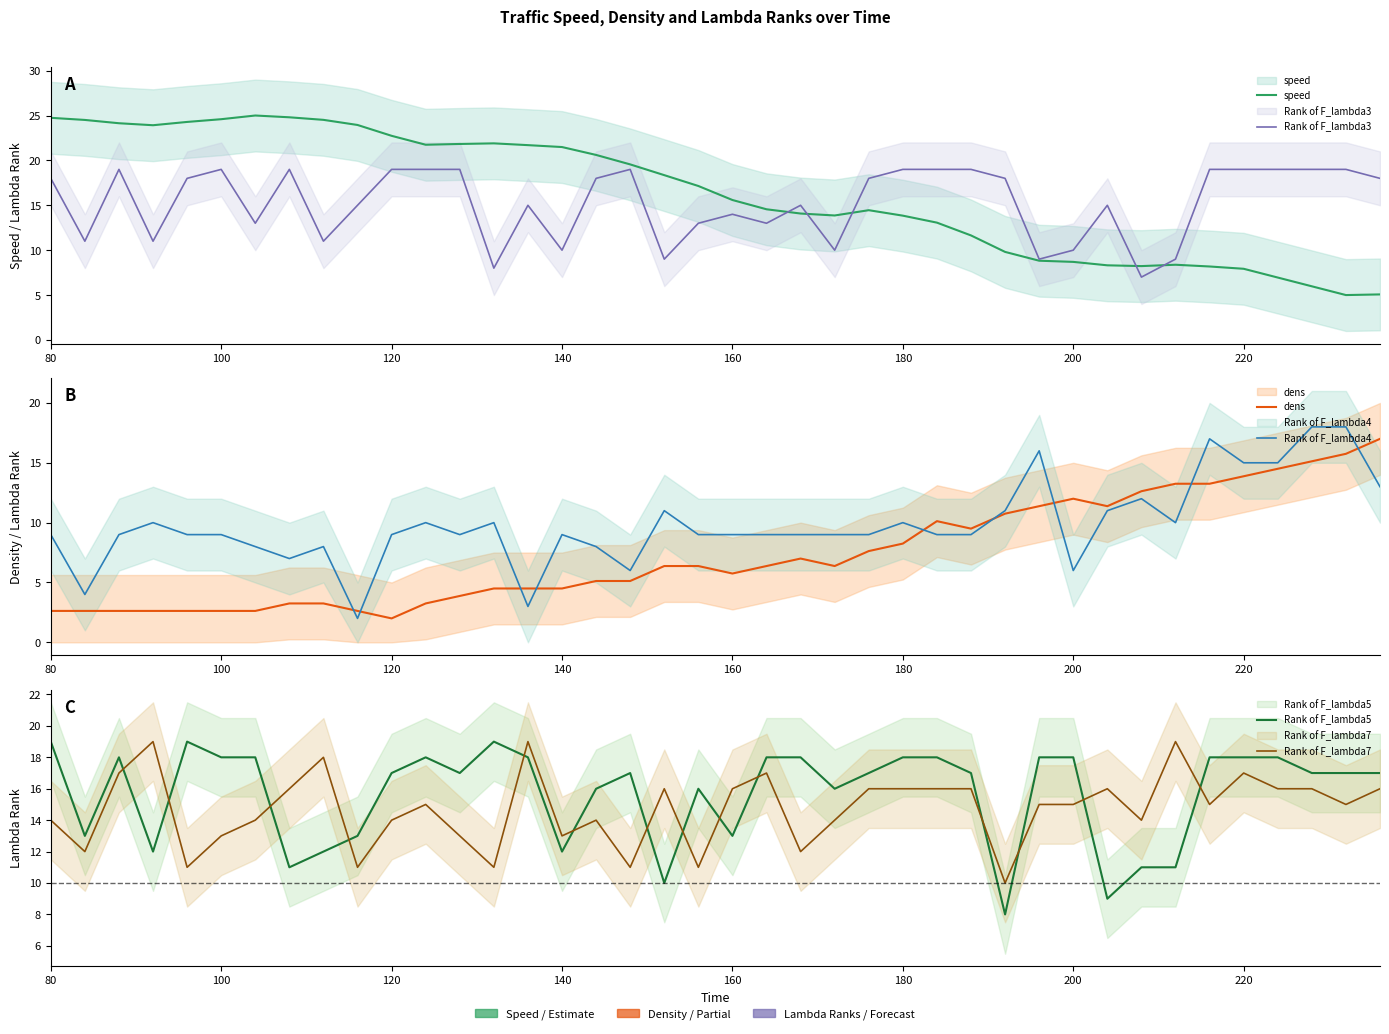

After their last crossing, which series has the higher values: speed or Rank of F_lambda5?

Rank of F_lambda5